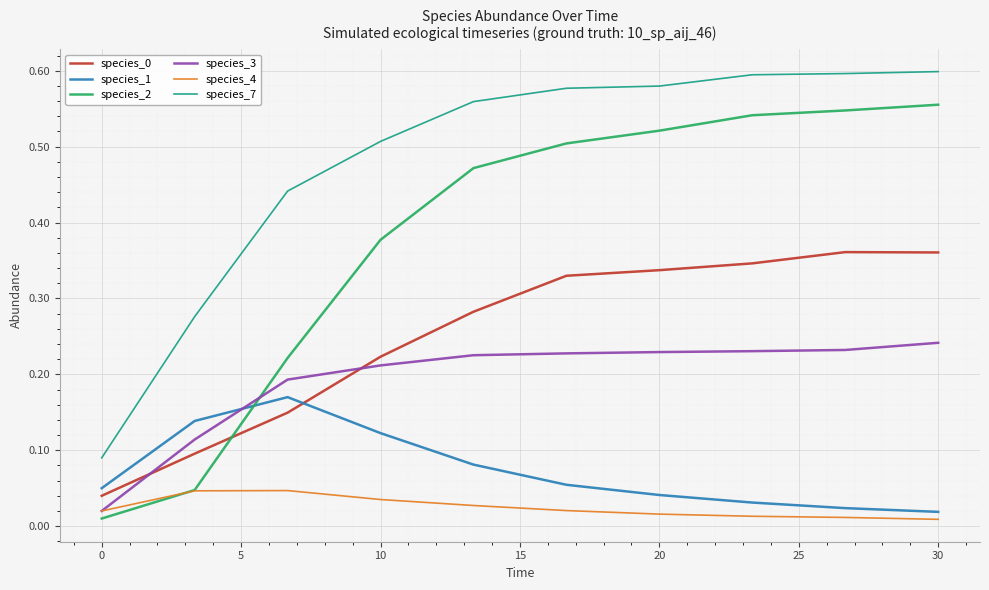

True or false: species_0 and species_4 intersect in this chart.

False